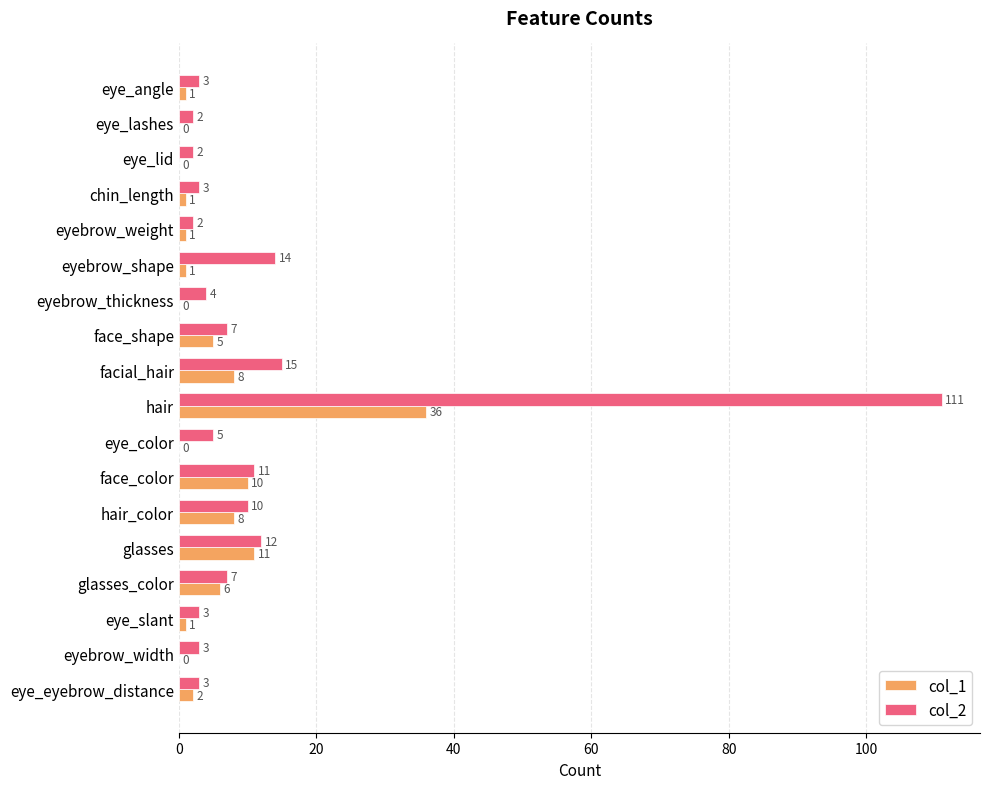

Is the value of col_1 at face_color greater than the value of col_2 at glasses?

No